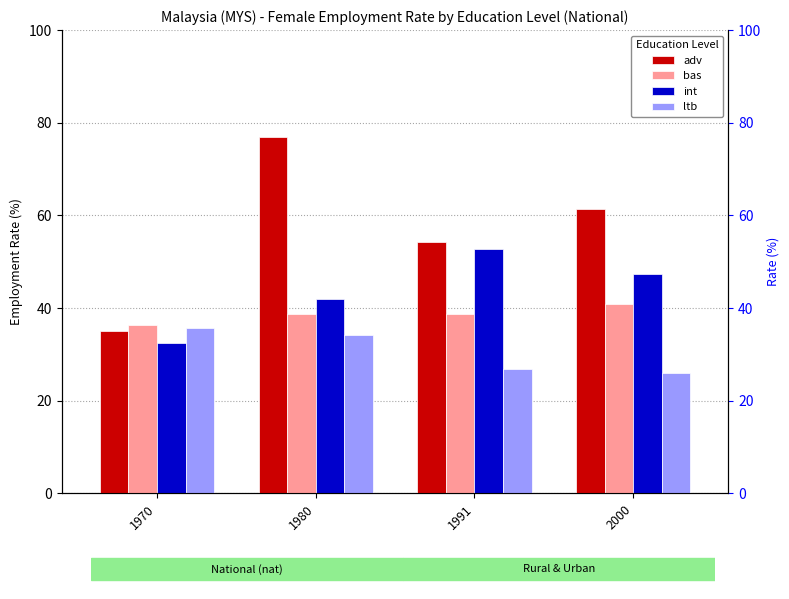

Rank the series at 1991 from lowest to highest value.

ltb, bas, int, adv